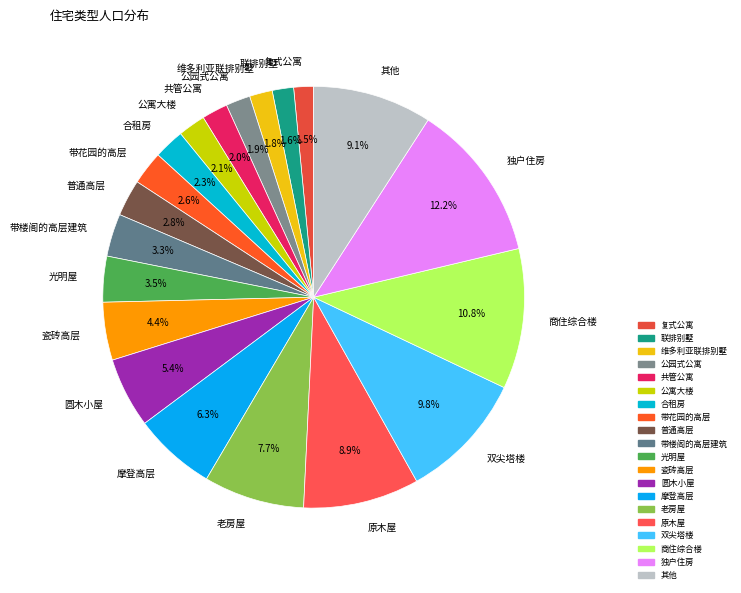

What is the largest slice in the pie chart?

独户住房